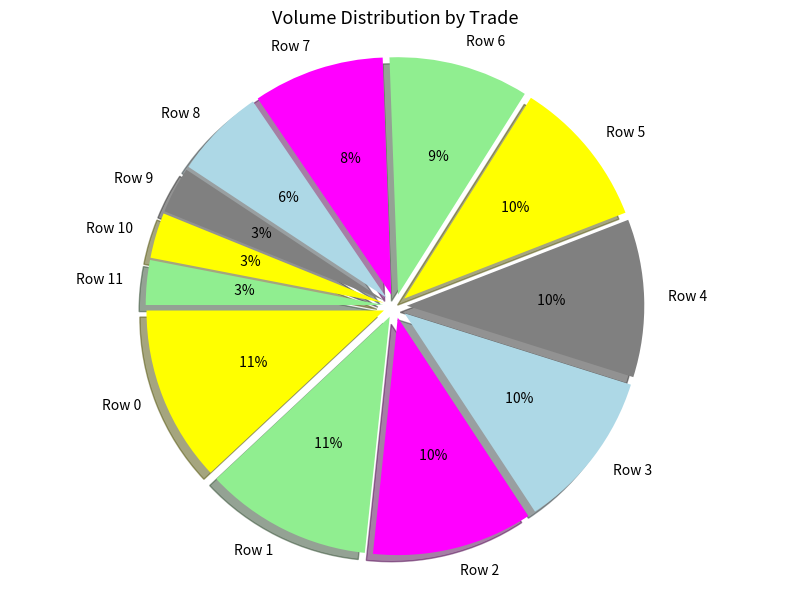

What is the ratio of the value at Row 8 to the value at Row 10?

2.0